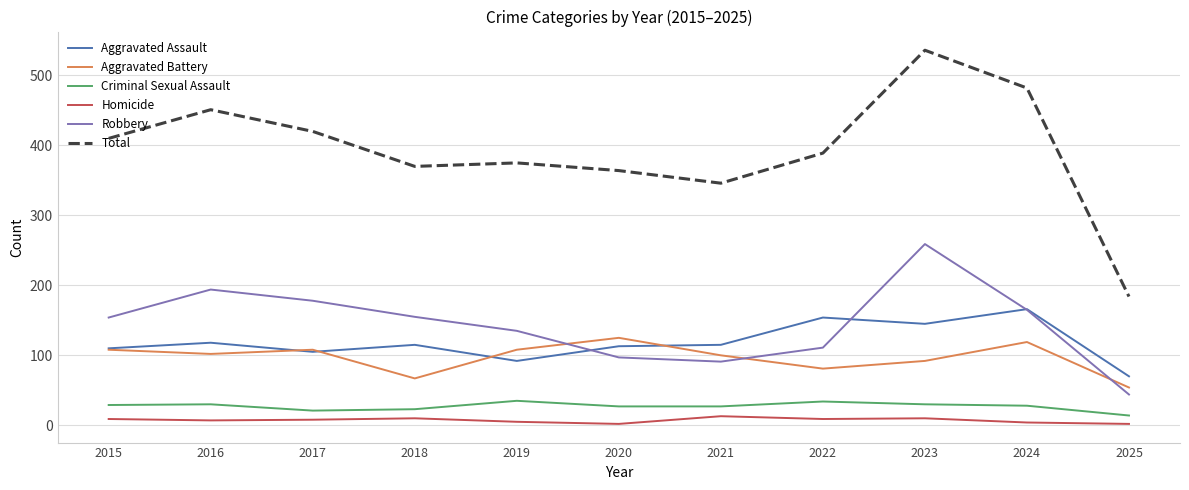

In Aggravated Battery, how many points are lower than both neighbors (excluding endpoints)?

3